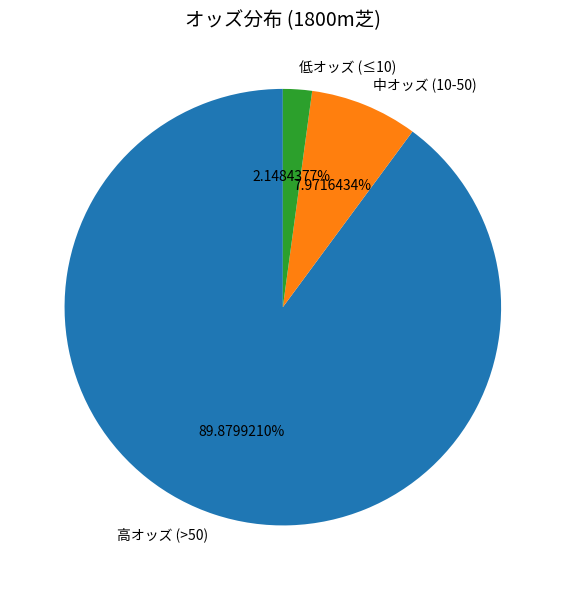

Rank the categories by value from highest to lowest.

高オッズ (>50), 中オッズ (10-50), 低オッズ (≤10)